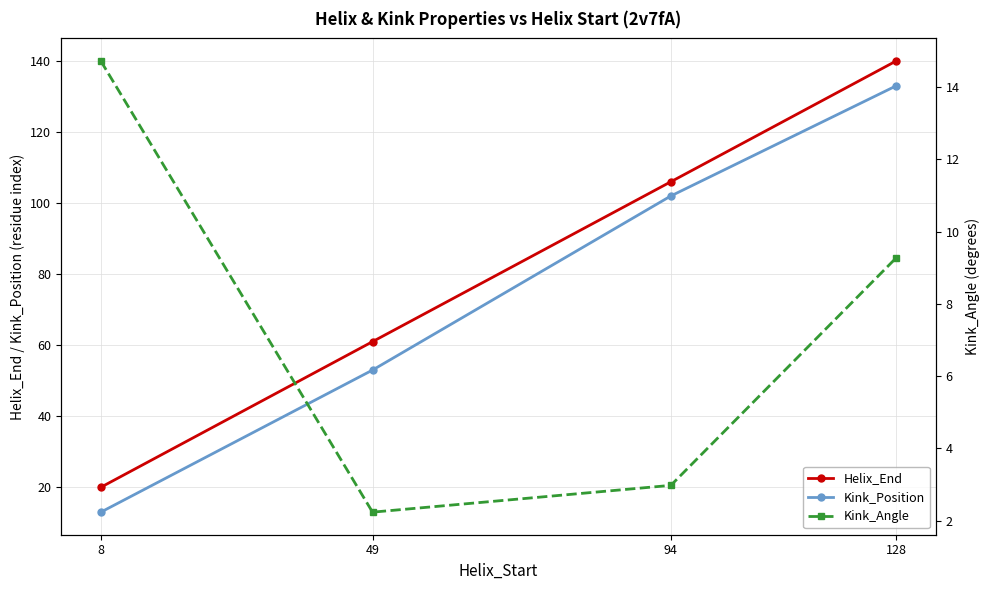

Is the value of Kink_Angle at 94 greater than the value of Kink_Position at 128?

No